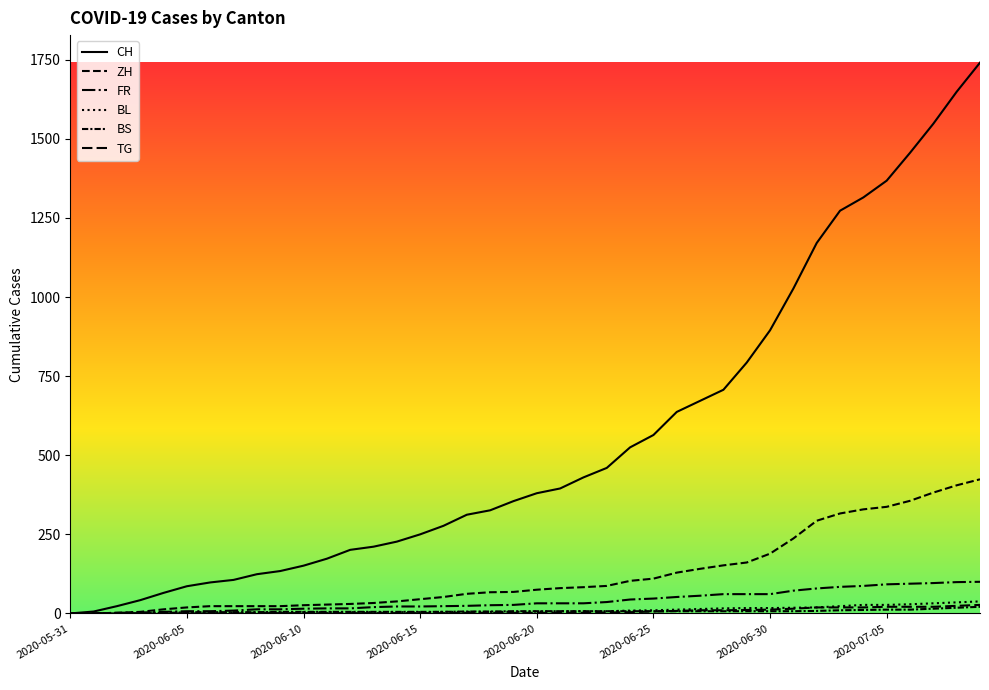

True or false: CH and ZH intersect in this chart.

False